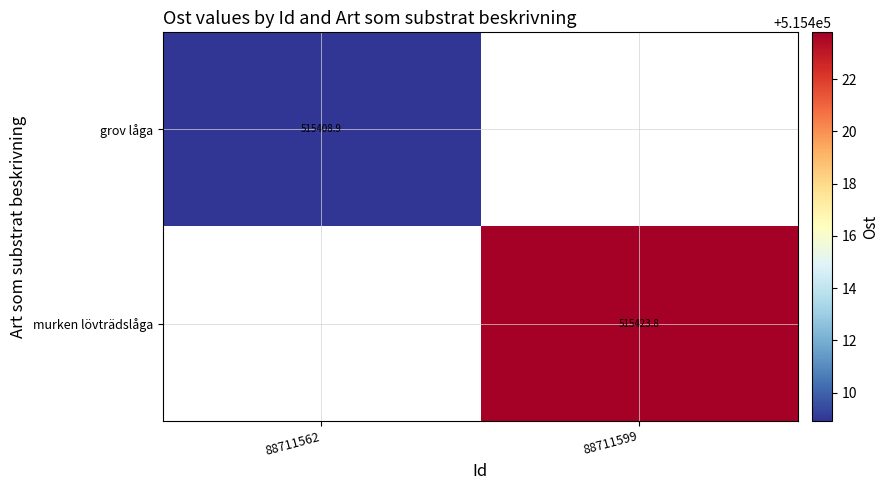

List the series in order of their overall mean, lowest first.

grov låga, murken lövträdslåga